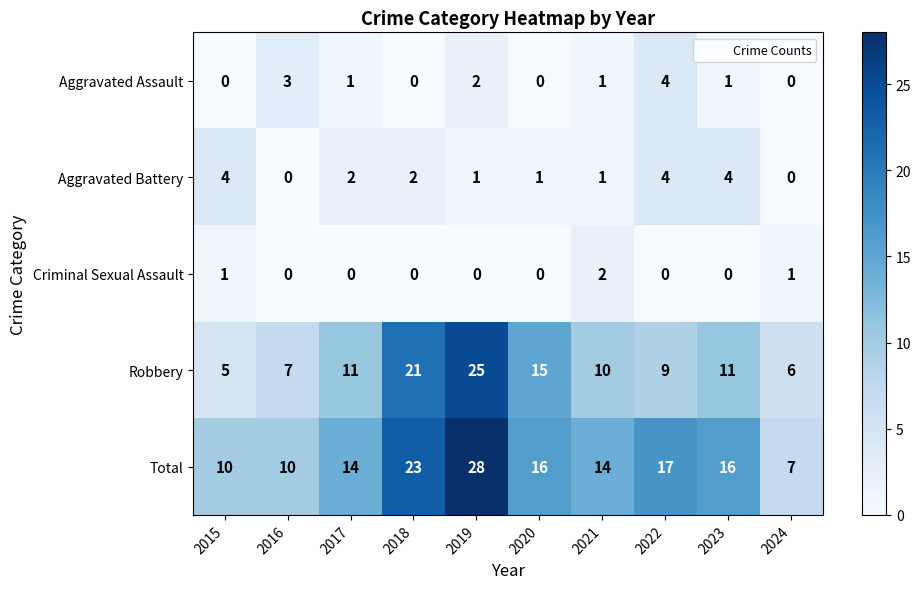

What is the maximum value shown in the chart?

28